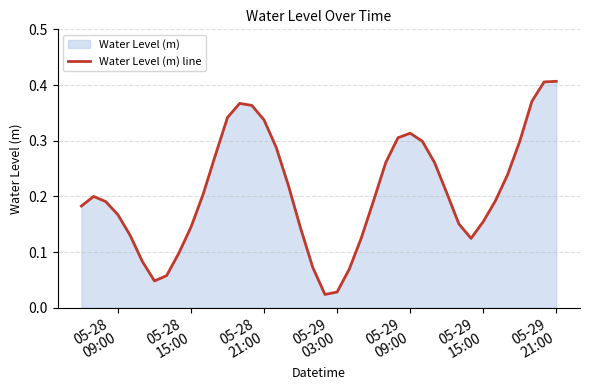

Does the chart display data point markers on the line(s)?

No